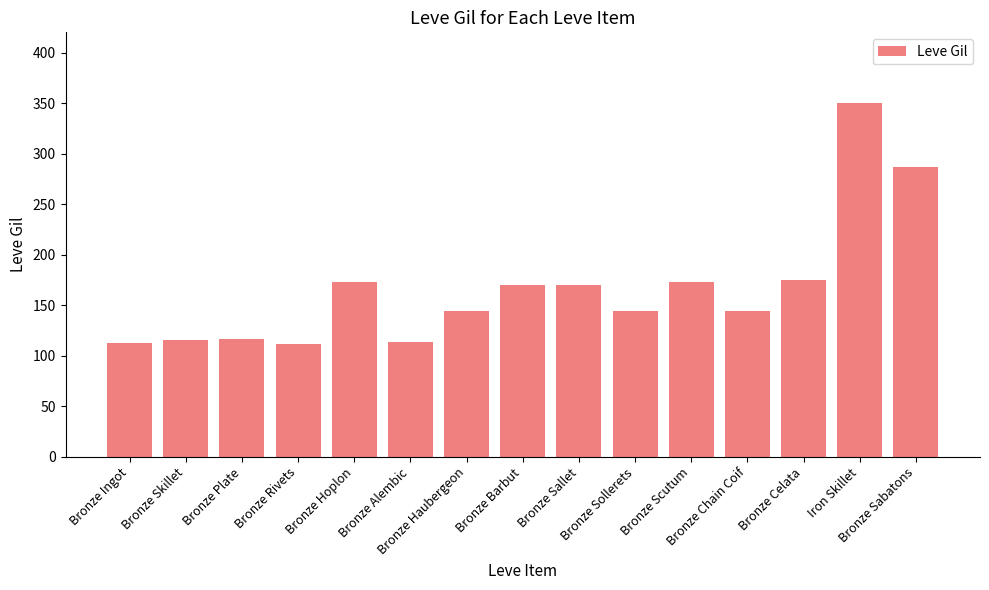

What is the difference between the maximum and minimum values?

238